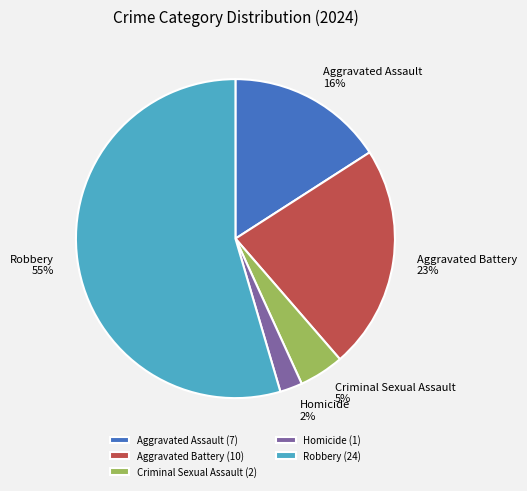

To the nearest percent, what is the difference between the Aggravated Battery and Aggravated Assault slice percentages?

7%